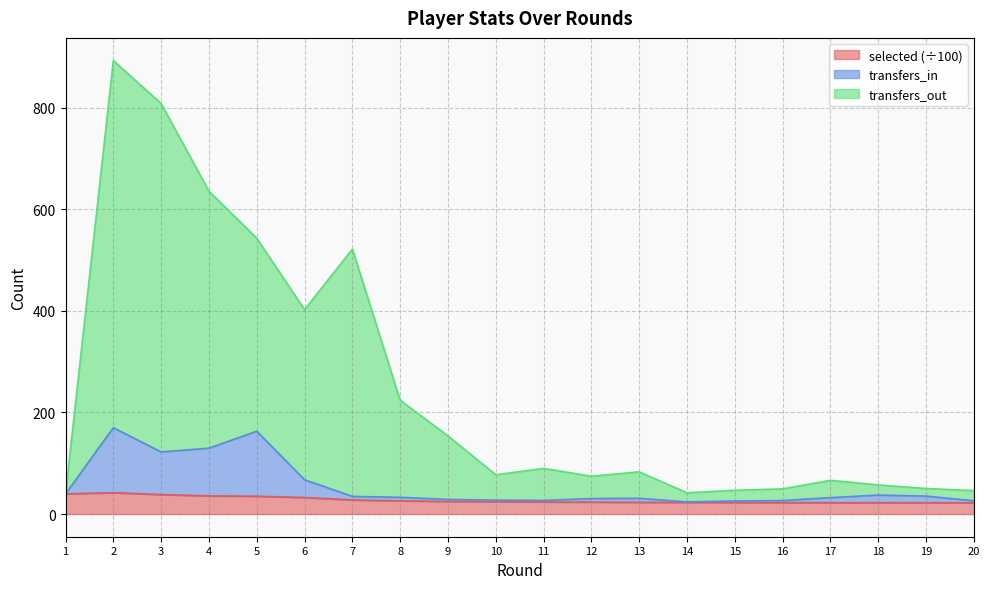

Which series has the widest spread of values?

transfers_out